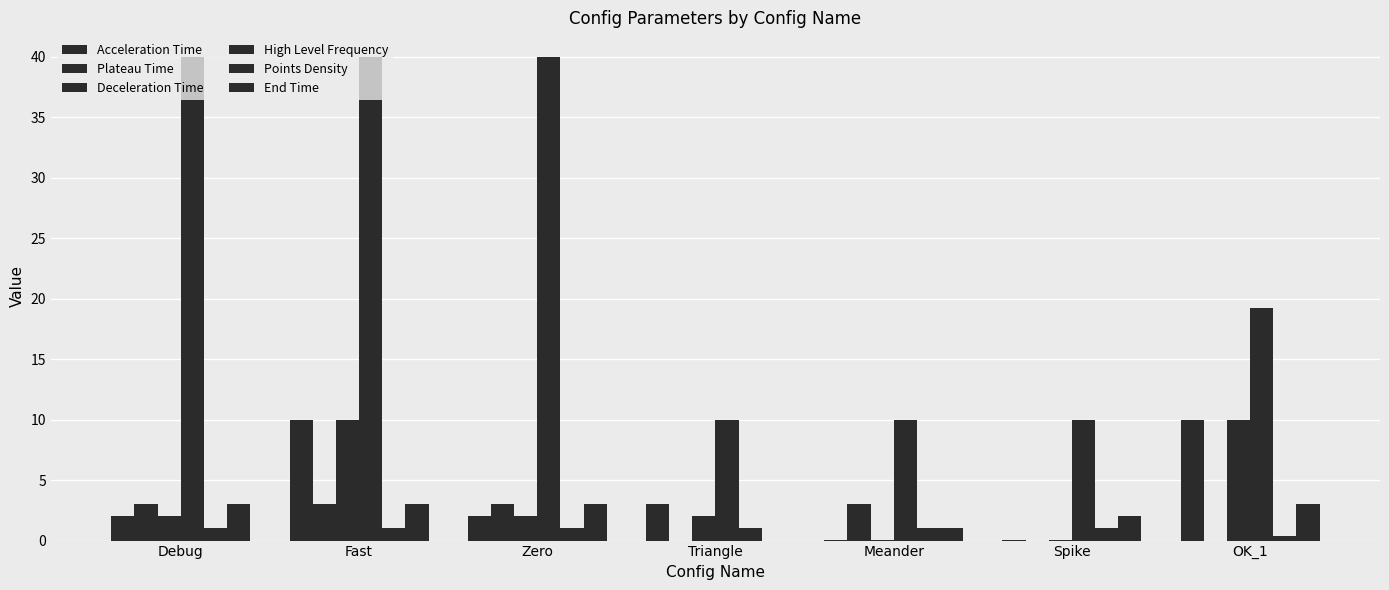

What is the average value of the Plateau Time series?

1.7